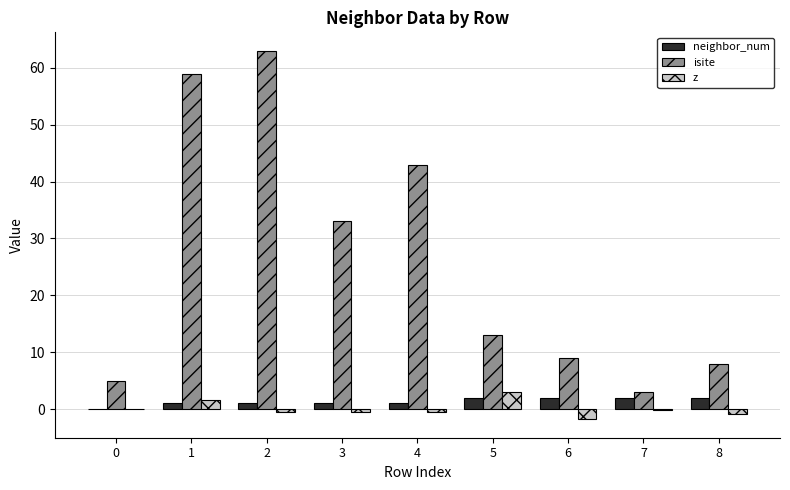

The value of neighbor_num at 6 is 2.0. True or false?

True